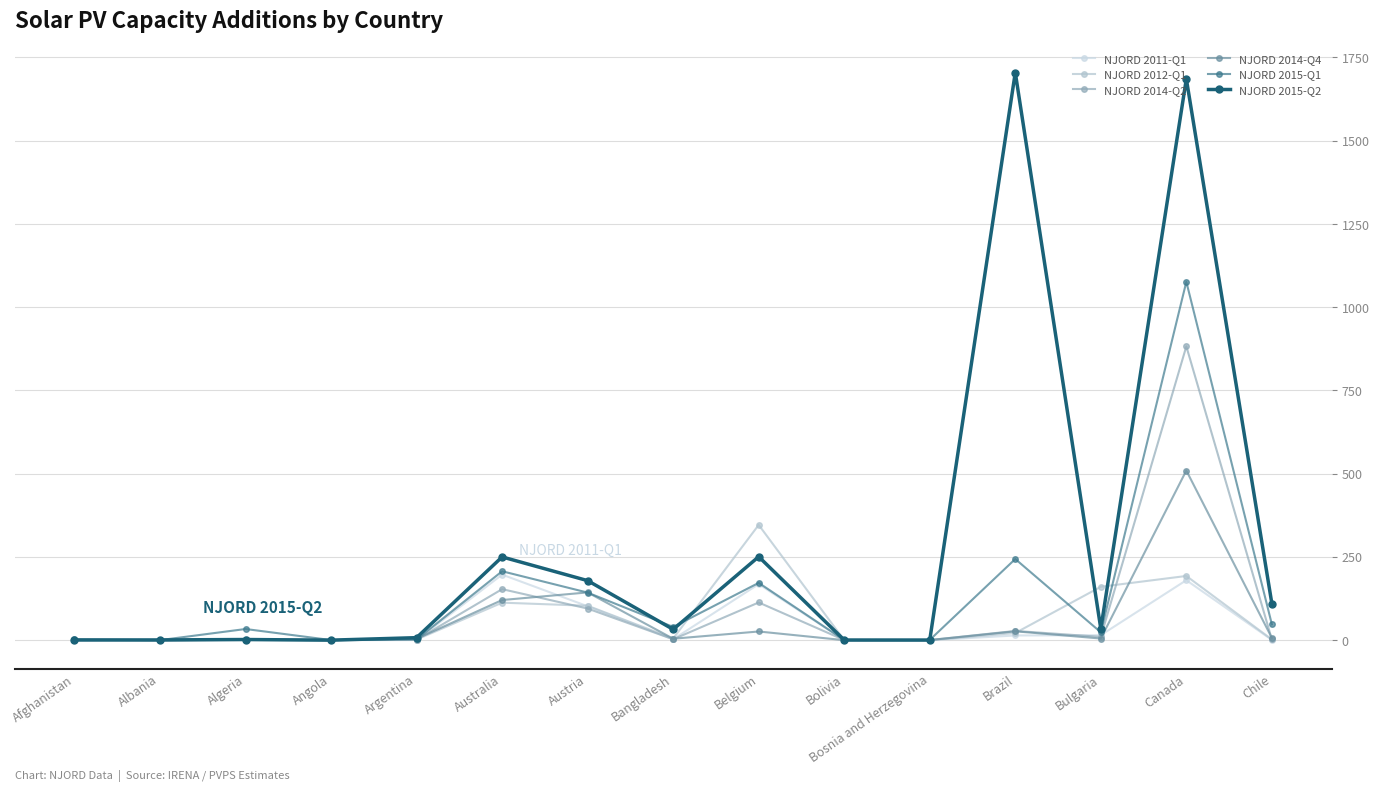

Rank the series by their maximum value, from highest to lowest.

NJORD 2015-Q2, NJORD 2015-Q1, NJORD 2014-Q2, NJORD 2014-Q4, NJORD 2012-Q1, NJORD 2011-Q1